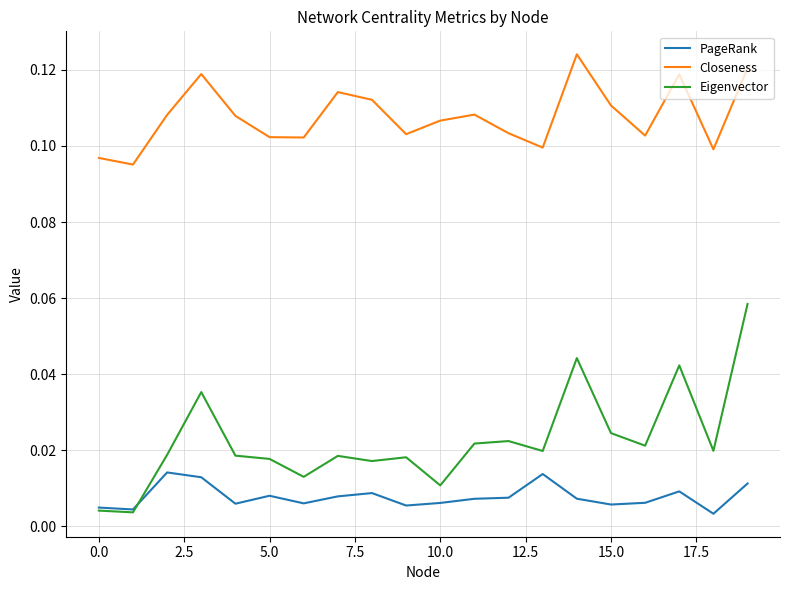

True or false: Closeness and PageRank cross at least once.

False